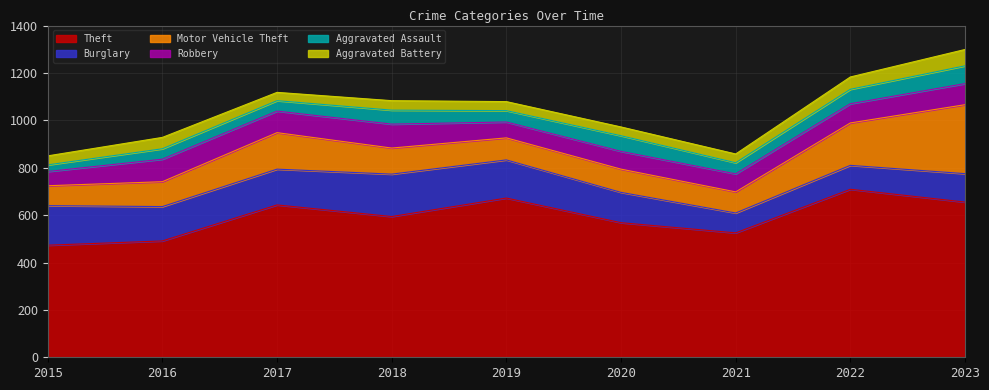

What is the maximum value for Theft?

709